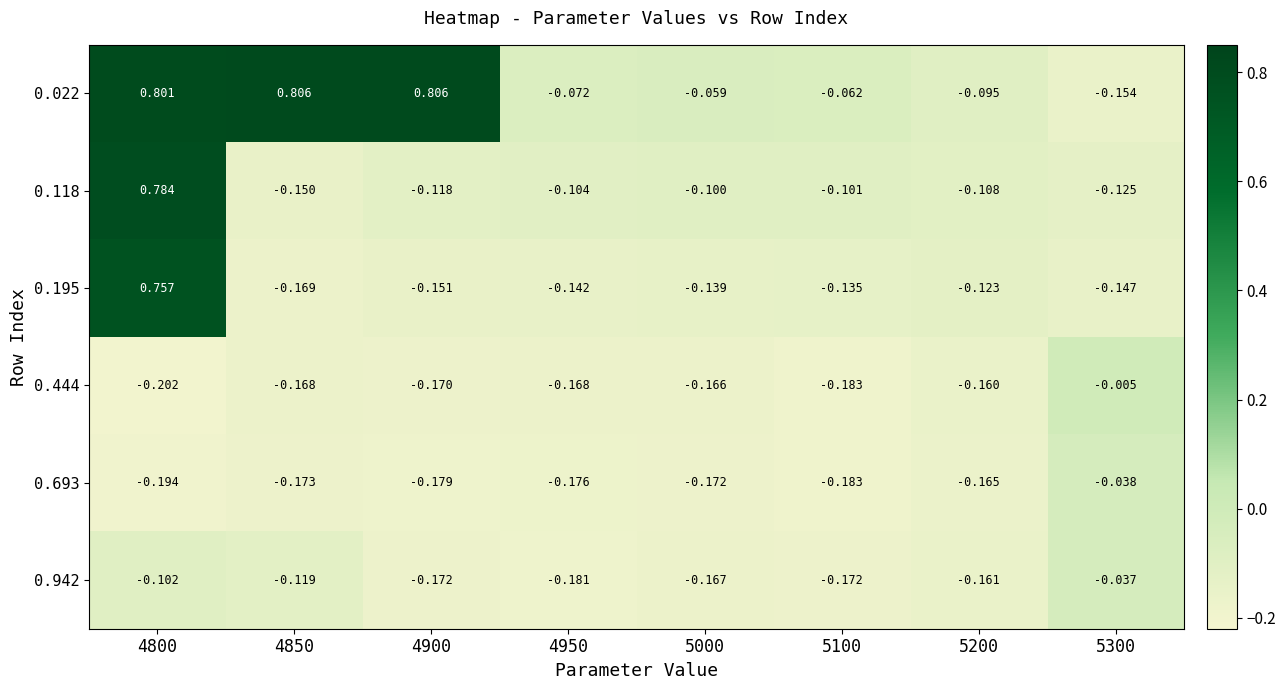

Is the value of 0.118 at 5200 greater than the value of 0.022 at 5200?

No